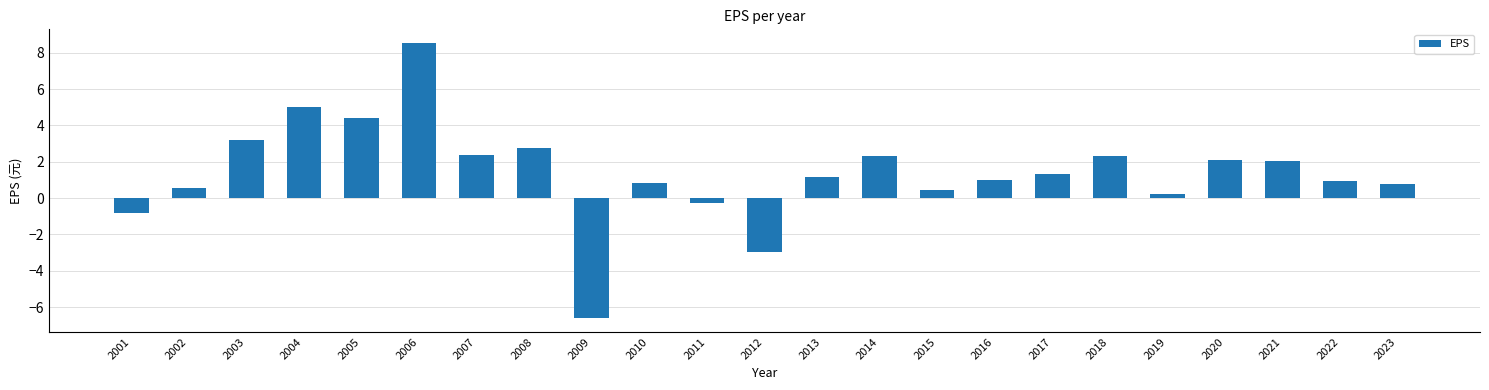

Is it true that the value at 2001 is -0.8?

True